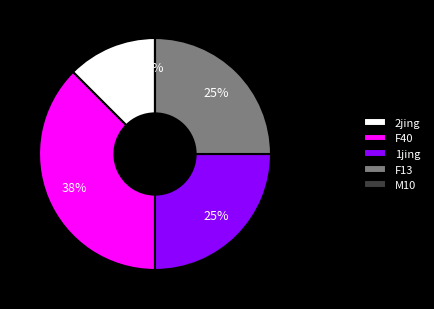

To the nearest percent, what is the combined percentage of M10 and F40?

38%